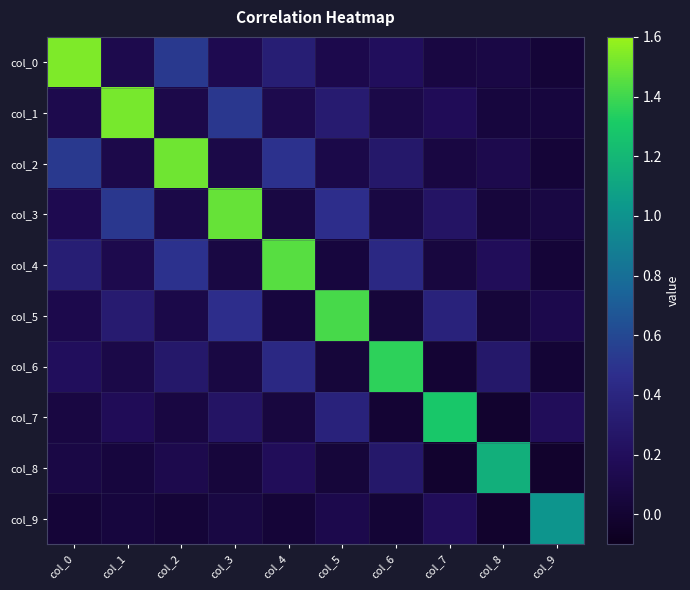

Which label corresponds to the largest value in the chart?

col_0